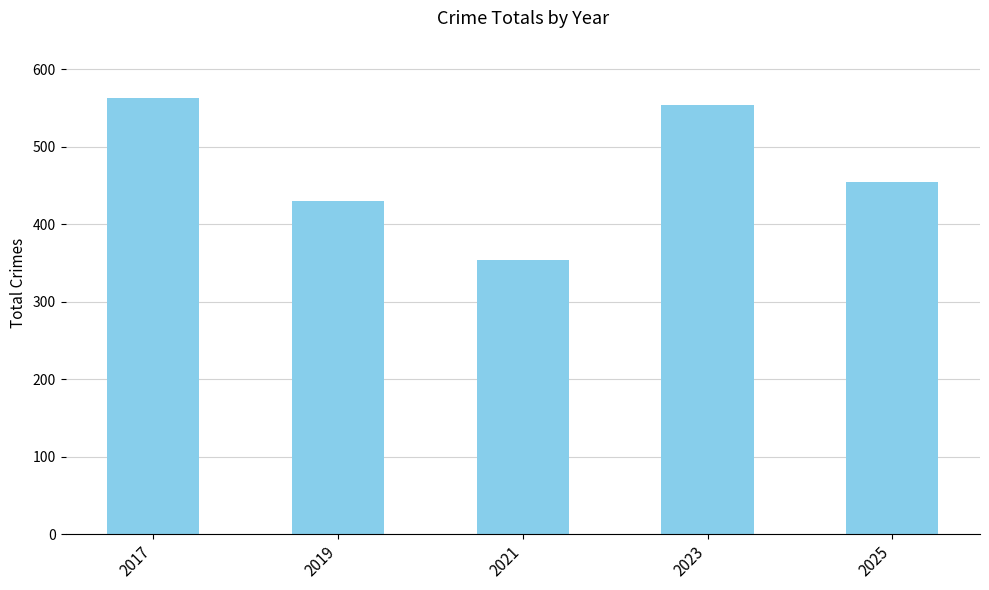

Are the bars grouped side by side (vs. stacked)?

No